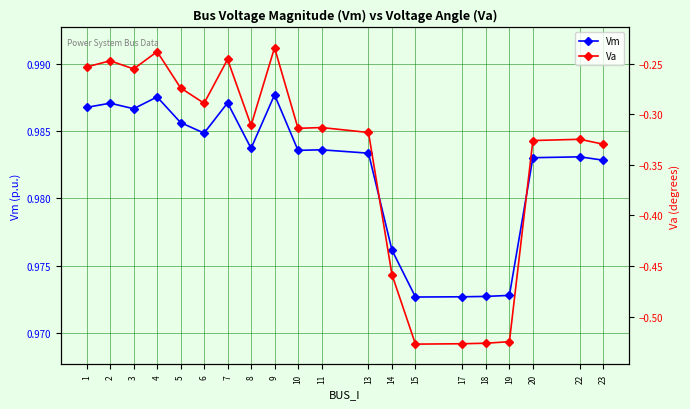

How many lines are shown in the chart?

2